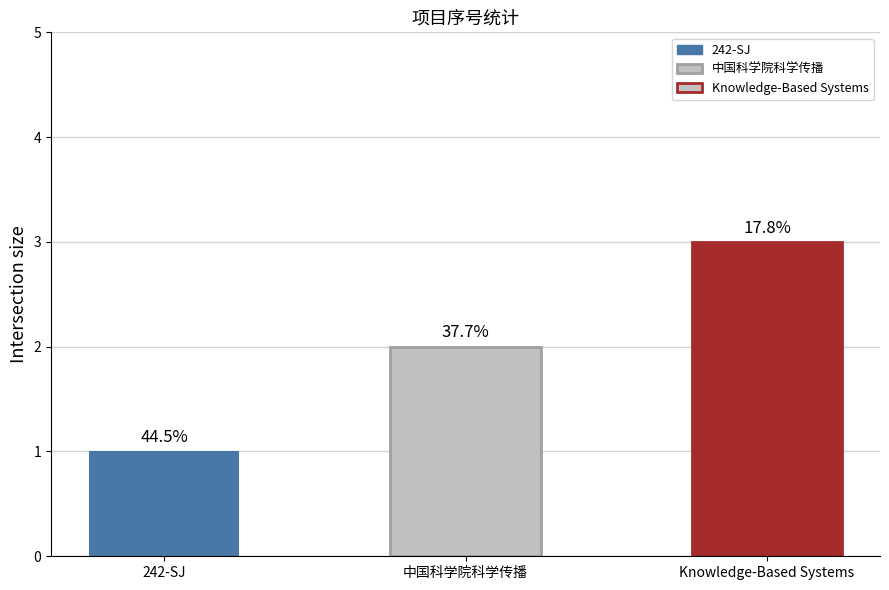

At which label is the value closest to 2?

中国科学院科学传播